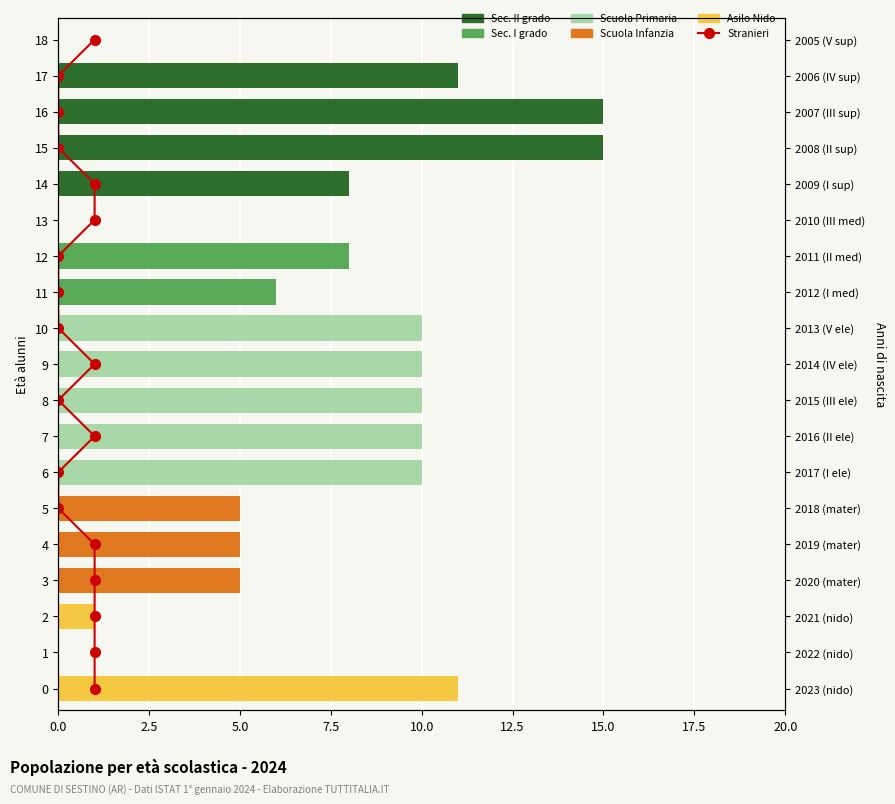

What is the label of the 17th bar from the left?

16